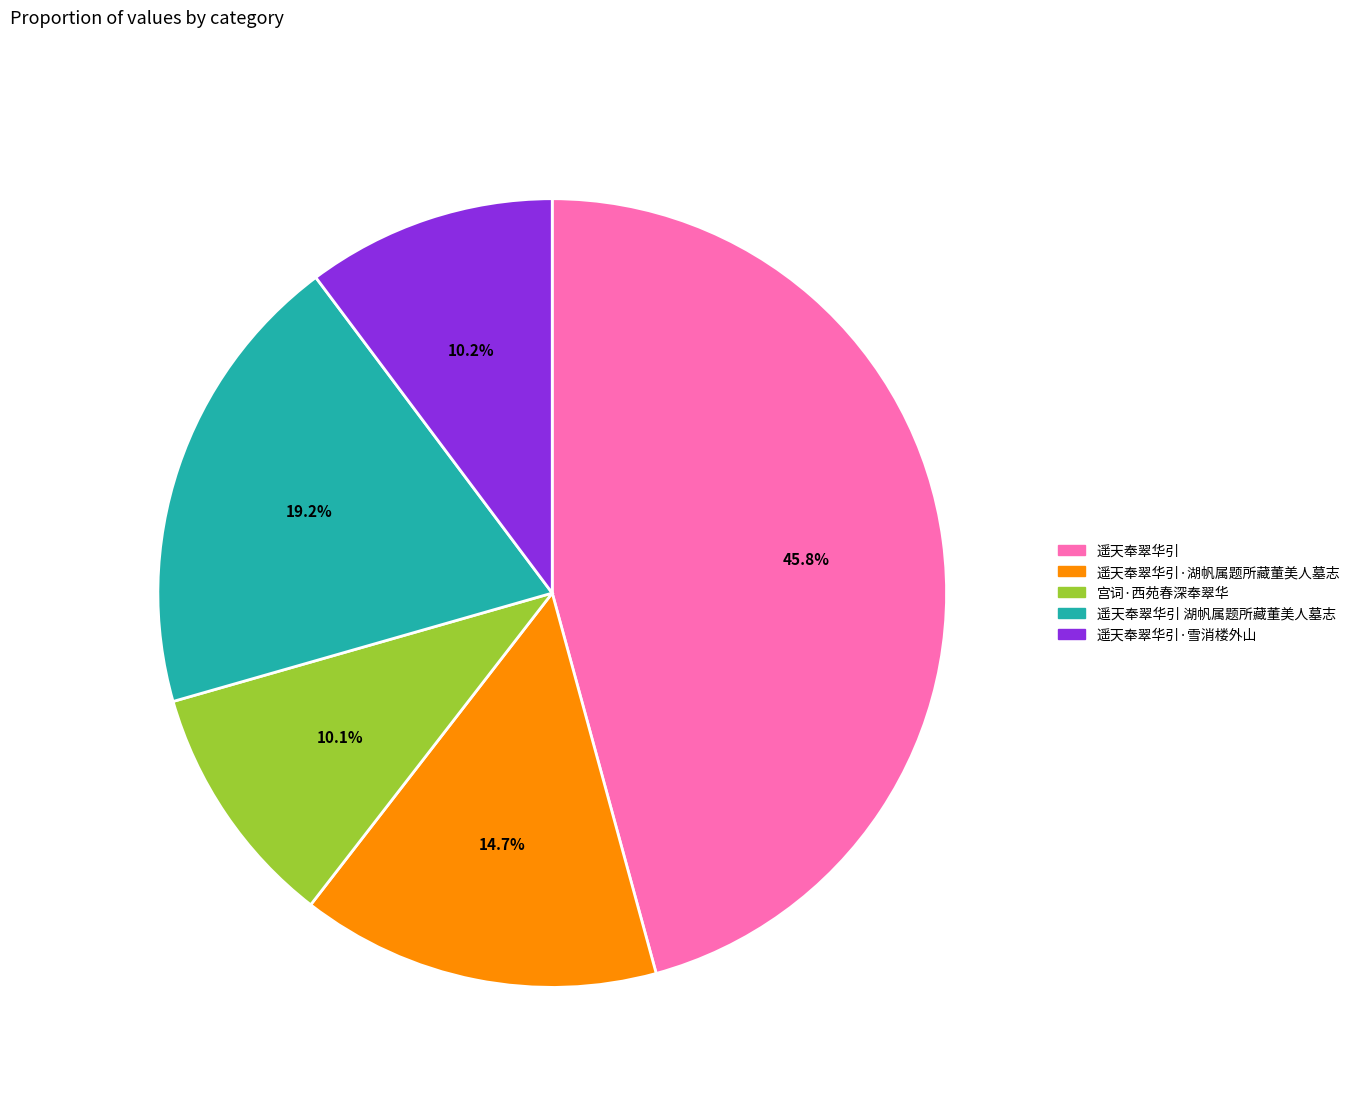

Between 遥天奉翠华引 湖帆属题所藏董美人墓志 and 宫词·西苑春深奉翠华, which is larger?

遥天奉翠华引 湖帆属题所藏董美人墓志